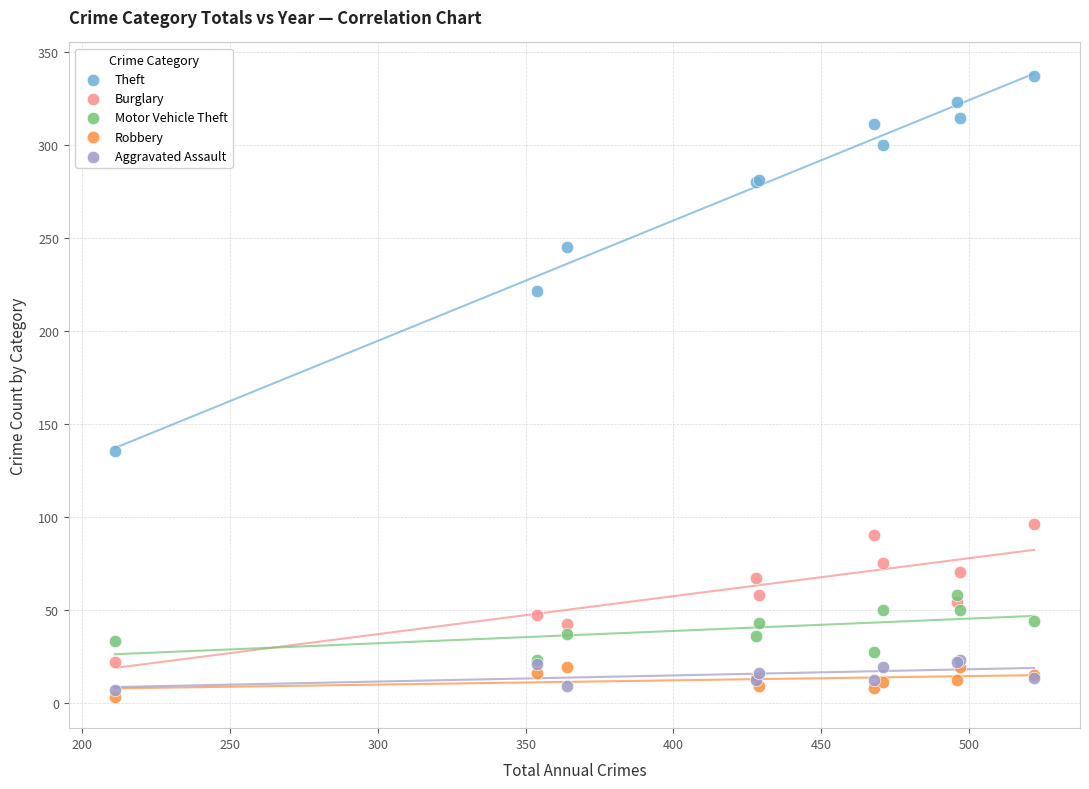

Which series contains the highest Y value?

Theft